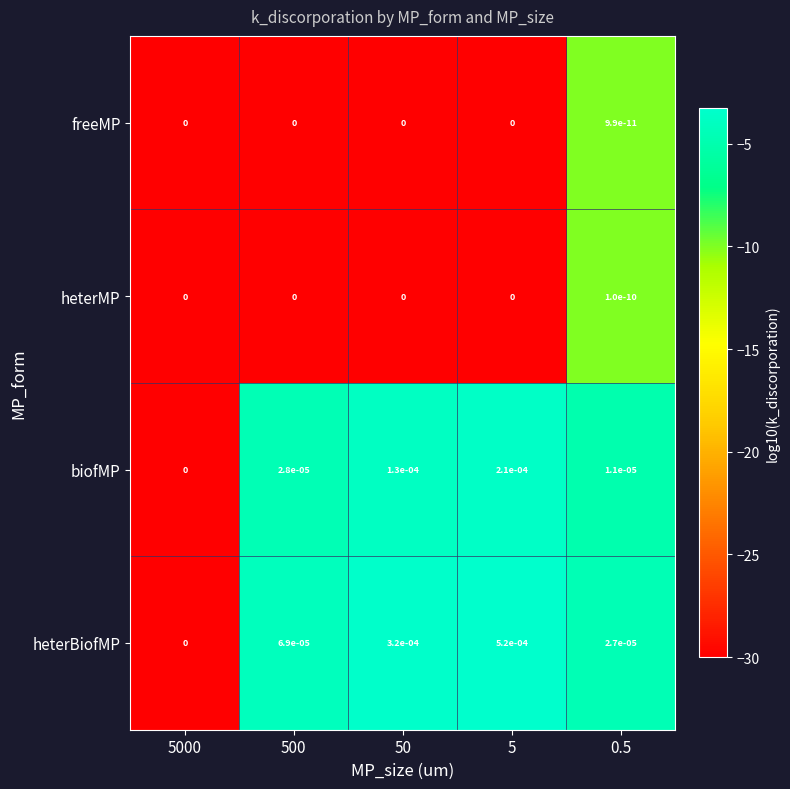

List the series in order of their peak value, lowest first.

freeMP, heterMP, biofMP, heterBiofMP